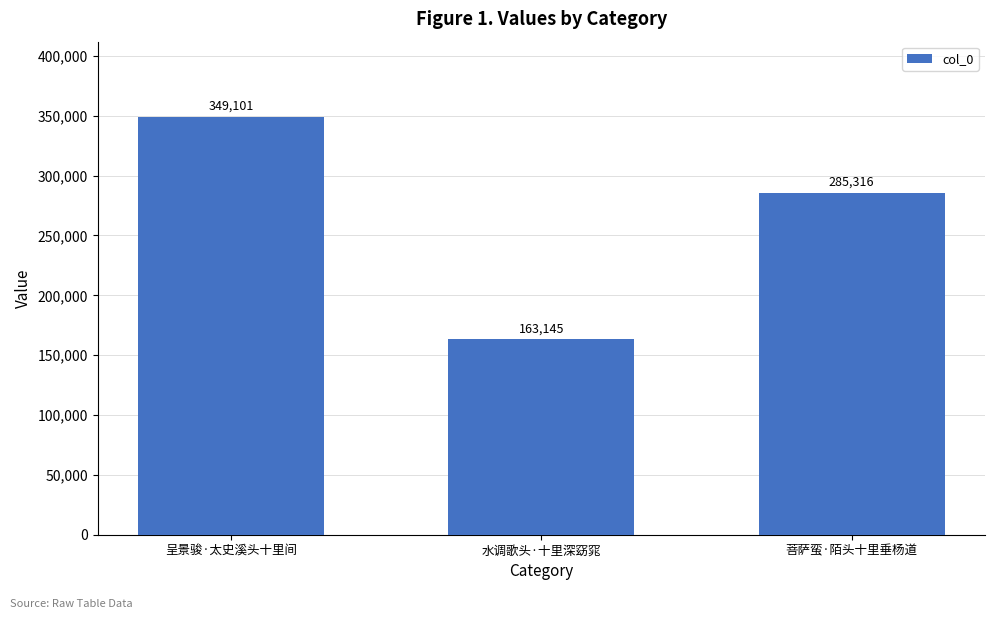

Reading left to right, transcribe all the data shown in this chart.

349101	163145	285316